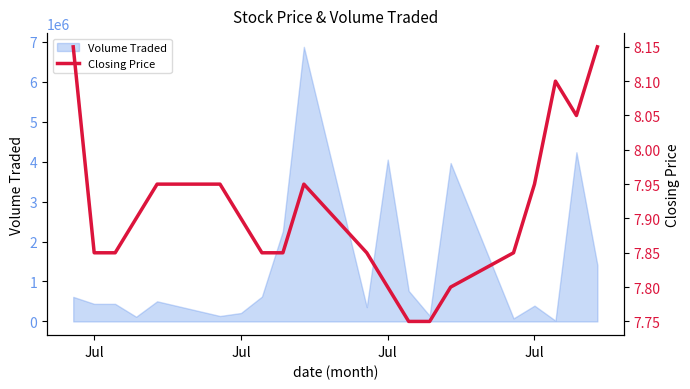

What is the label of the 20th point from the right?

Jul